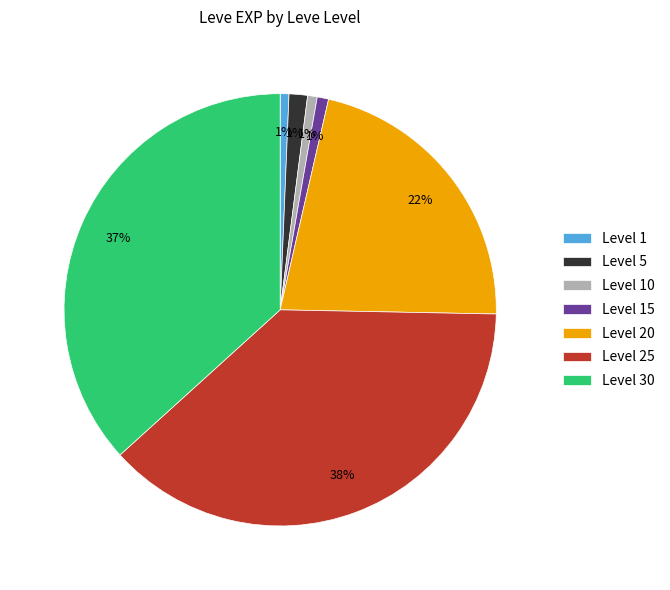

Count the number of slices in the pie.

7